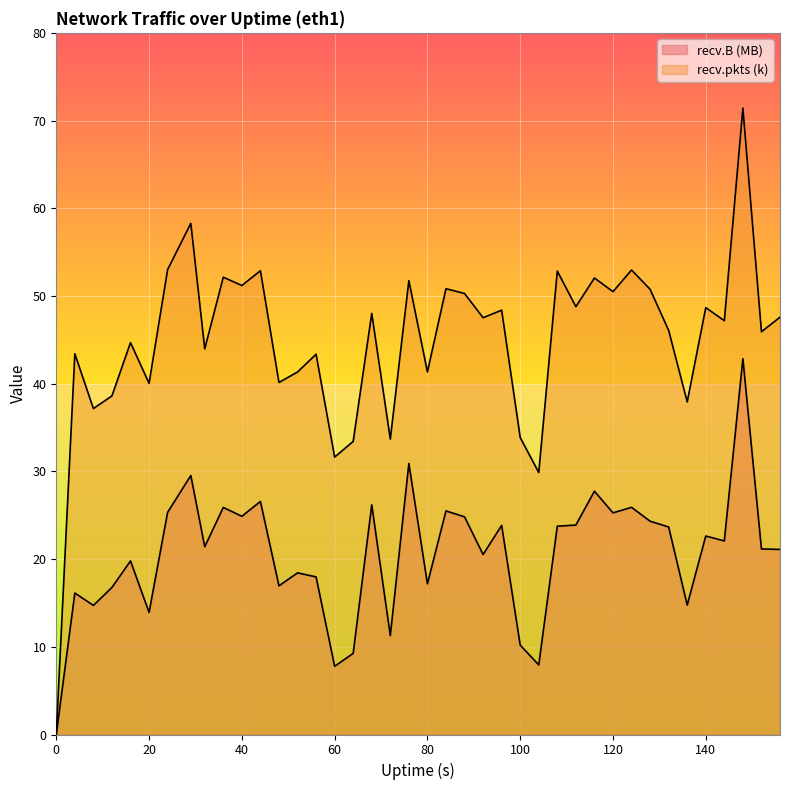

What is the greatest value displayed?

71.4